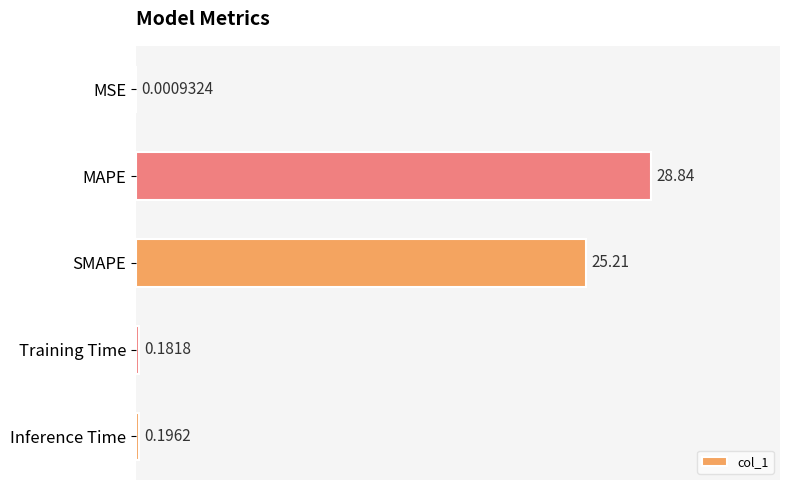

Which has a higher value, SMAPE or Training Time?

SMAPE